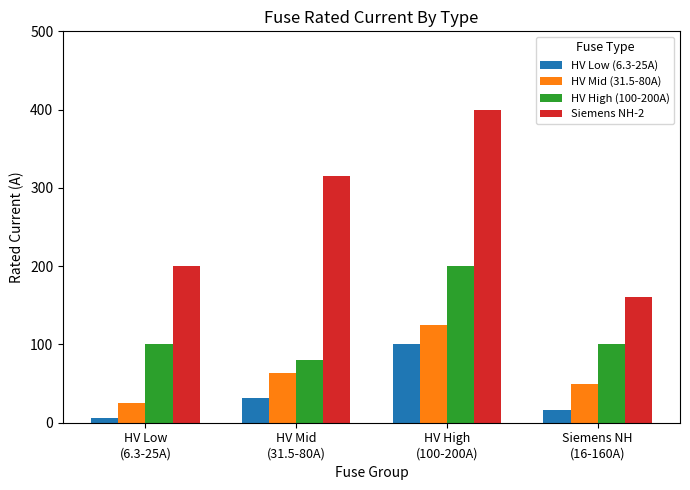

Reading left to right, transcribe all the data shown in this chart.

HV Low (6.3-25A): 6.3	31.5	100.0	16.0
HV Mid (31.5-80A): 25.0	63.0	125.0	50.0
HV High (100-200A): 100.0	80.0	200.0	100.0
Siemens NH-2: 200.0	315.0	400.0	160.0